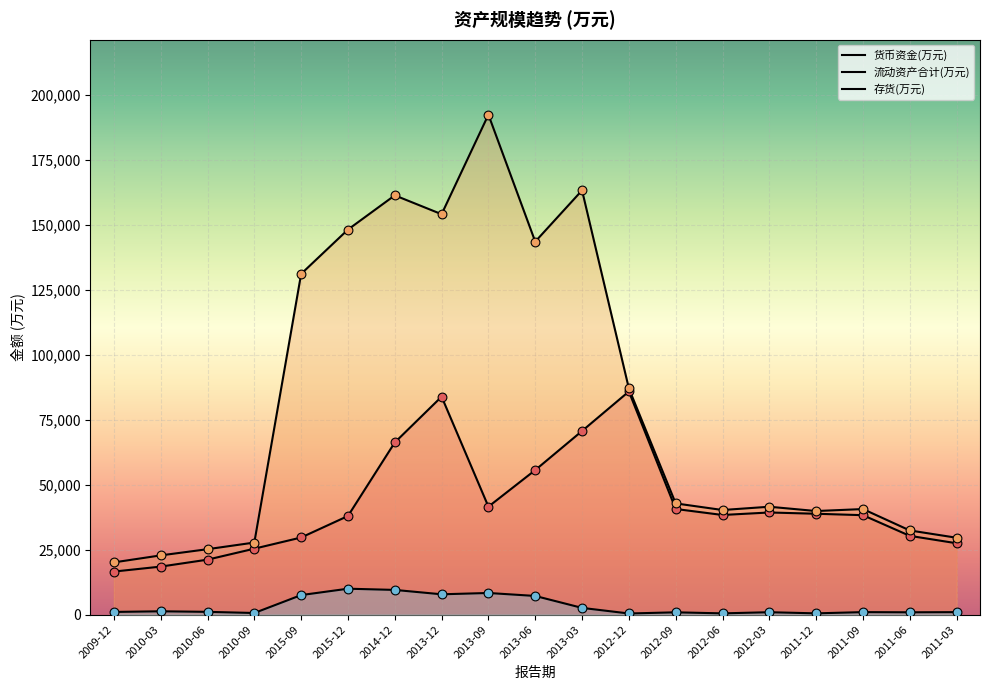

Which series reaches the minimum Y coordinate?

存货(万元)